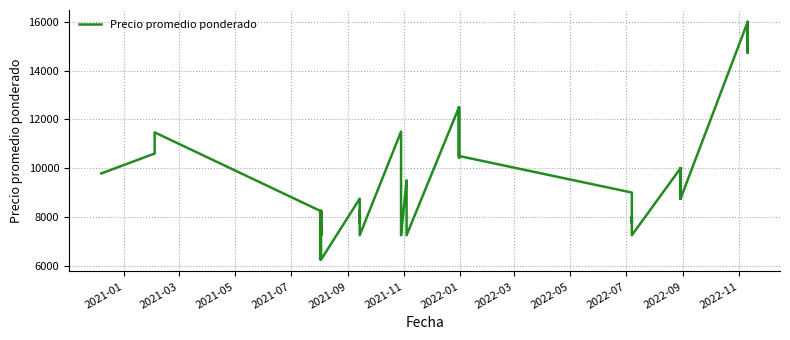

What is the greatest value displayed?

16000